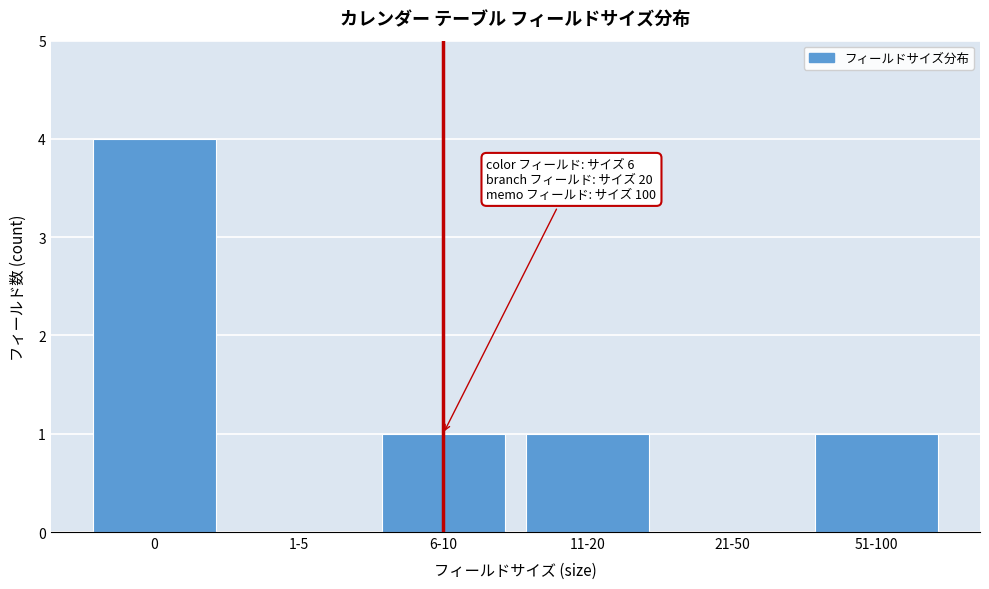

Reading right to left, what are all the values shown in this chart?

51-100=1	21-50=0	11-20=1	6-10=1	1-5=0	0=4